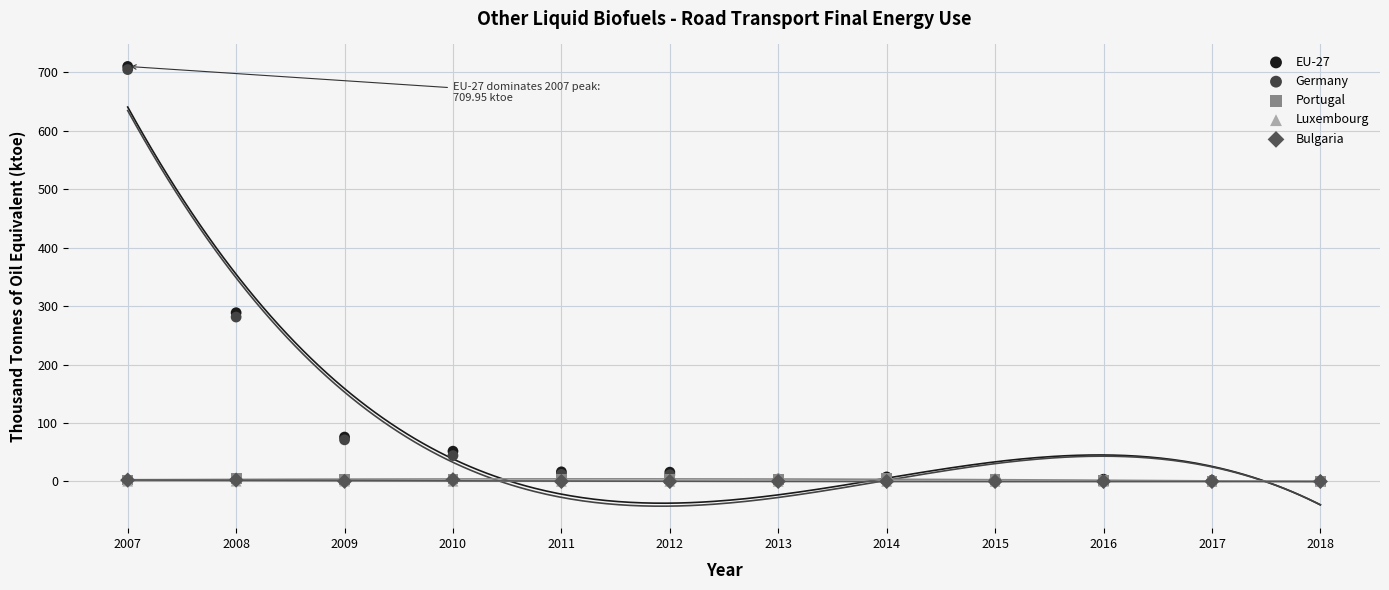

What are all the series names shown in the legend?

EU-27, Germany, Portugal, Luxembourg, Bulgaria